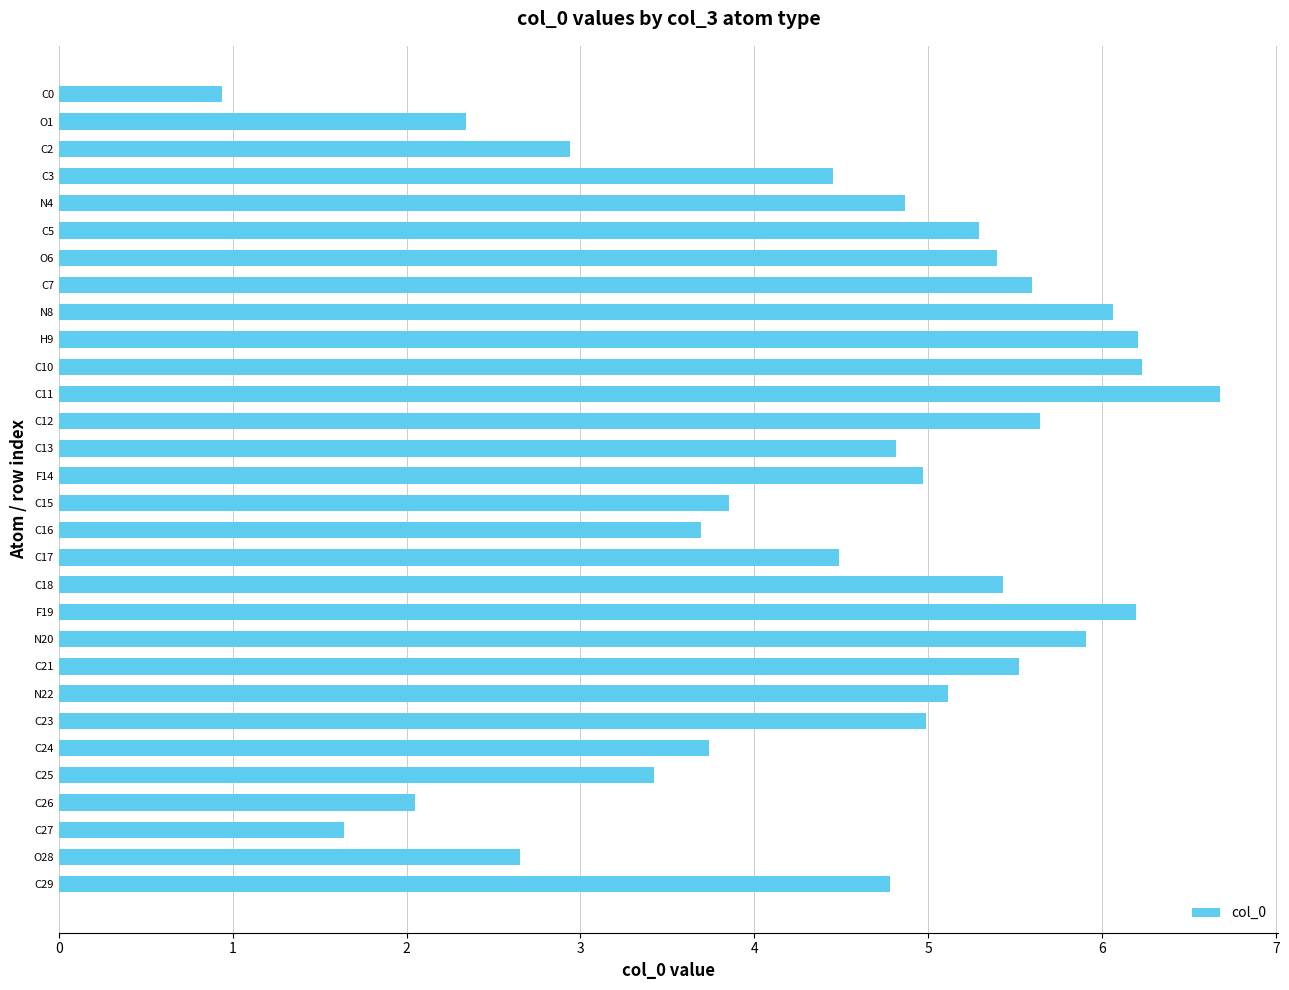

What value does the data have at N8?

6.1